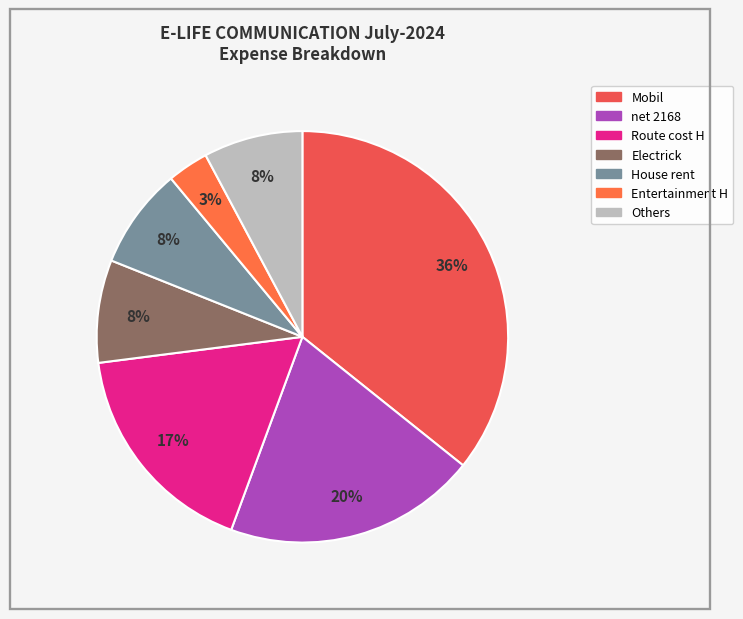

Count the number of slices in the pie.

7